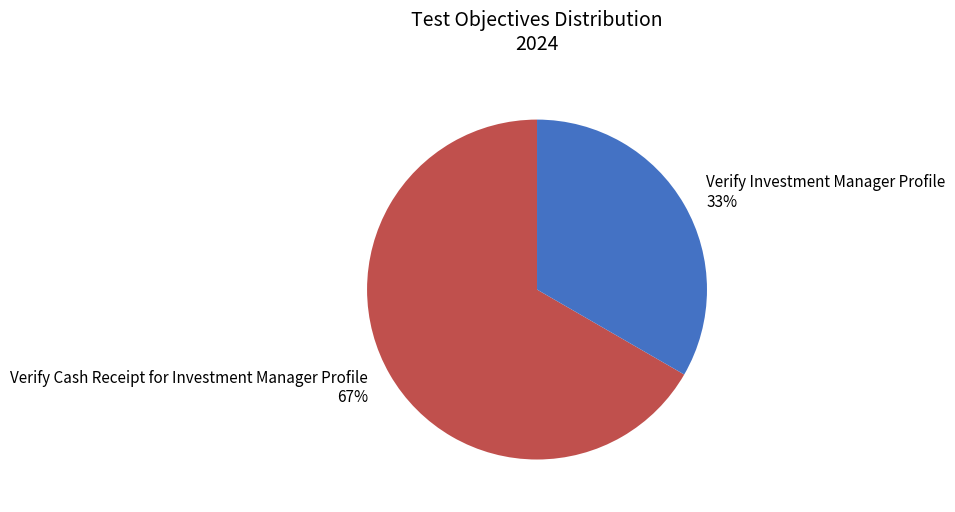

To the nearest percent, what is the average slice percentage?

50%